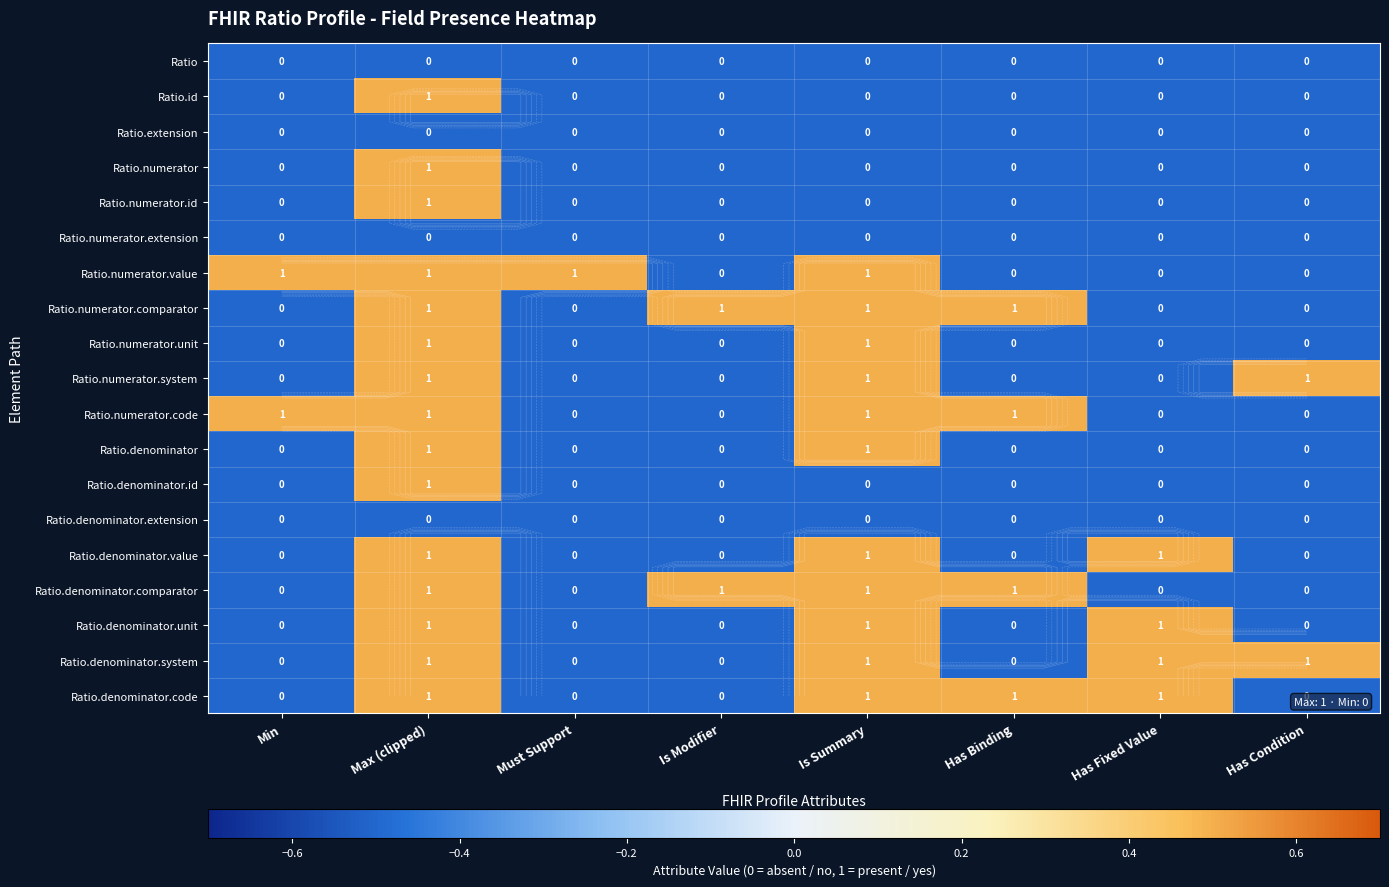

How many distinct data groups are displayed?

19